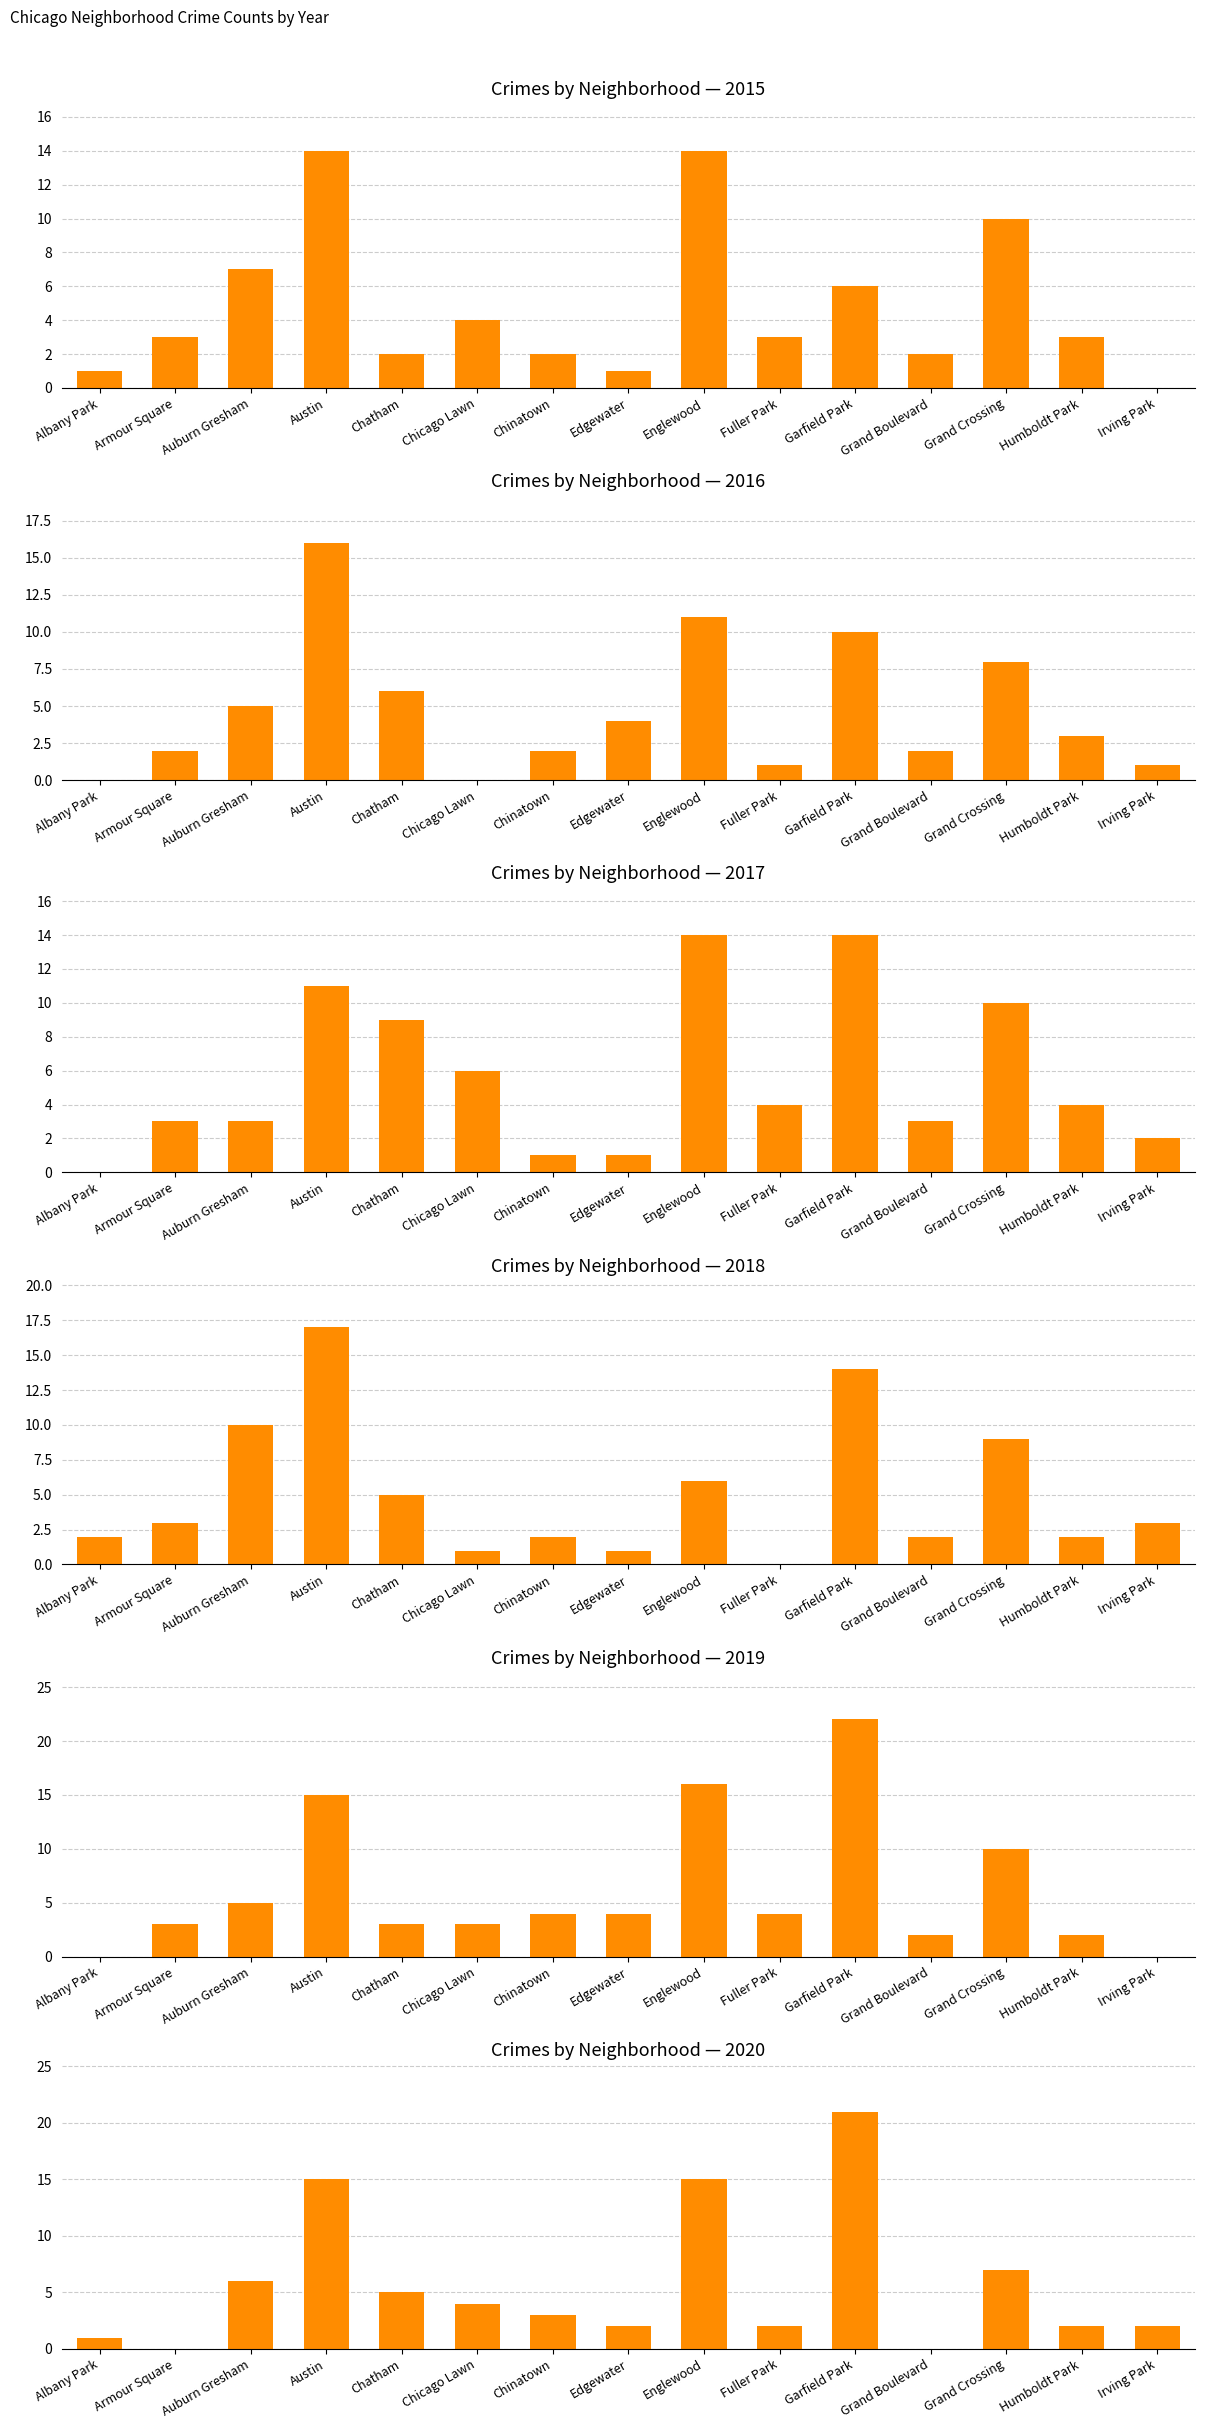

What is the sum of the 2020 values at Chicago Lawn and Englewood?

19